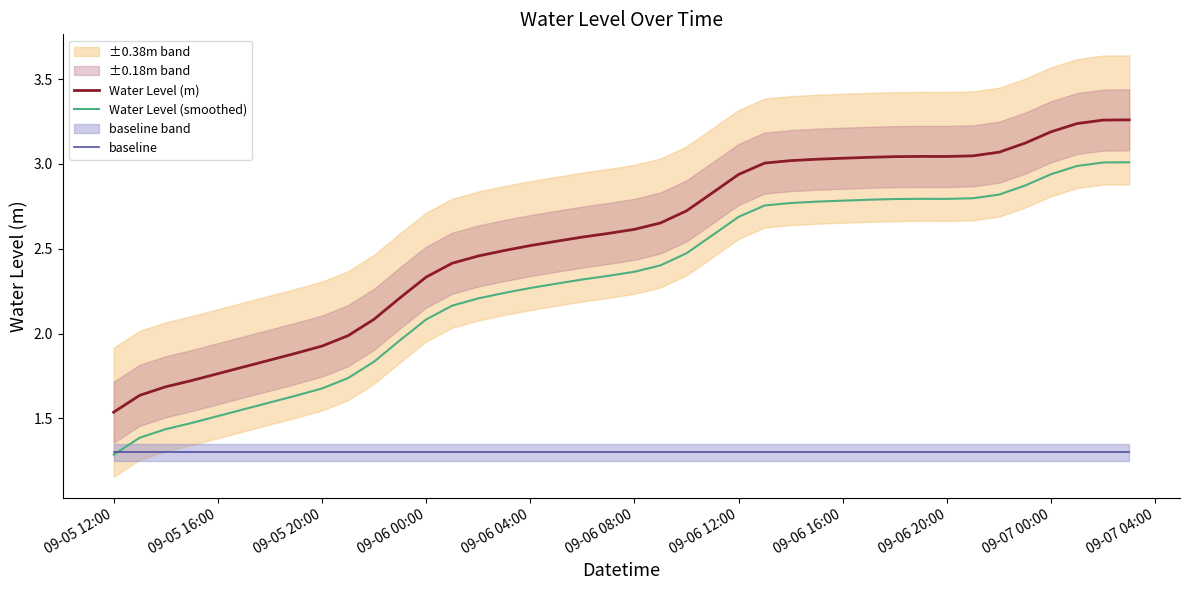

True or false: Water Level (m) and baseline intersect in this chart.

False